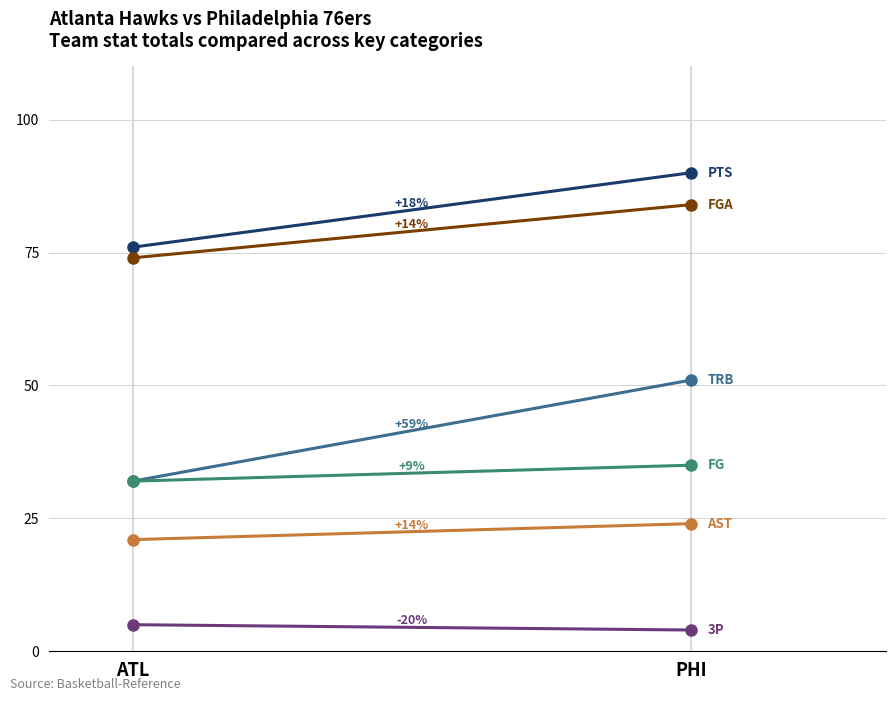

The 3P series shows 1 at ATL. True or false?

False